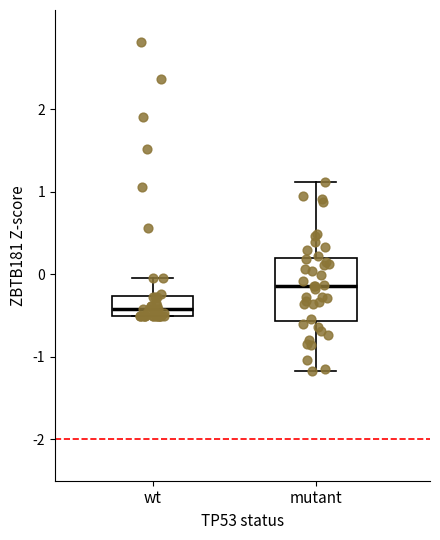

Where is the upper edge of the box for wt on the y-axis? The values are not printed on the chart, so give them approximately, as read against the axis.

-0.3